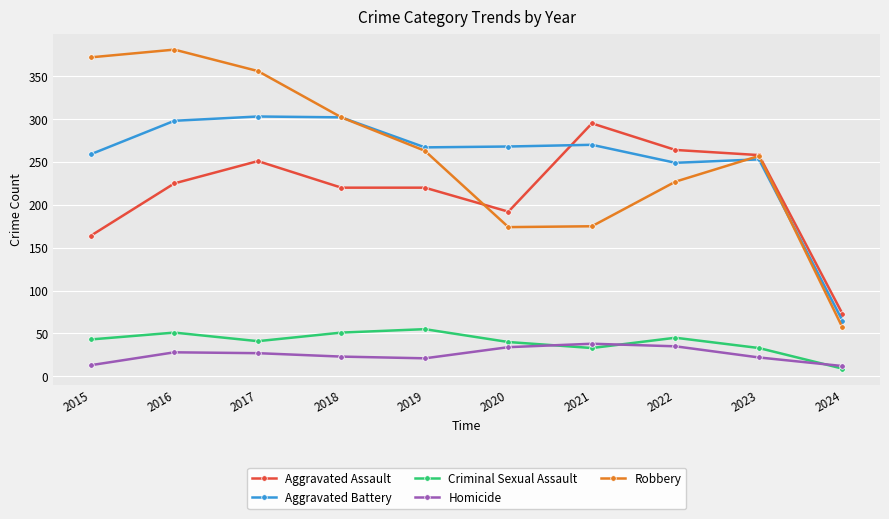

What is the value of the Homicide point at the 4th from the left?

23